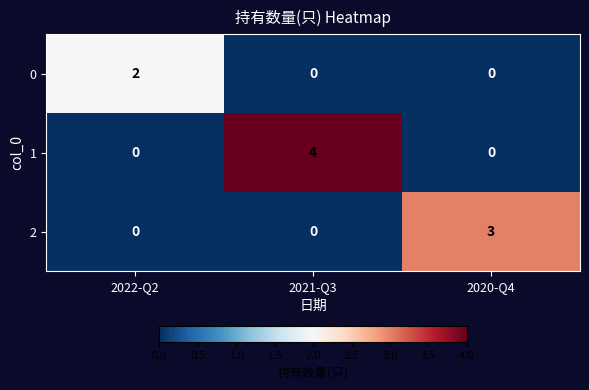

Which series has the largest range (max minus min)?

1